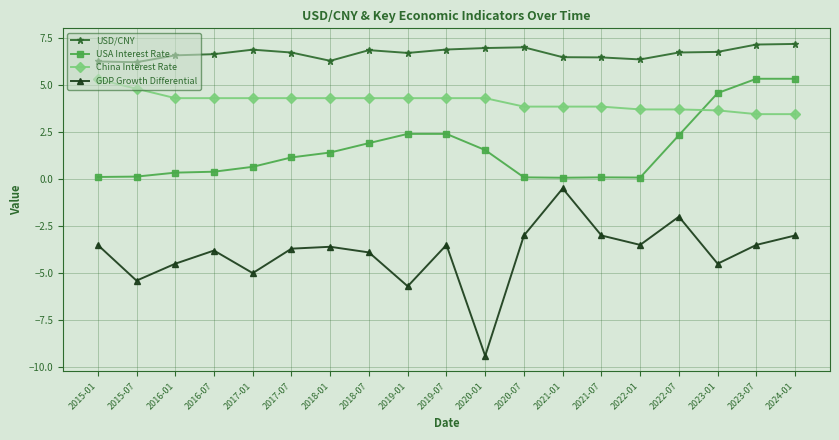

True or false: GDP Growth Differential and China Interest Rate cross at least once.

False